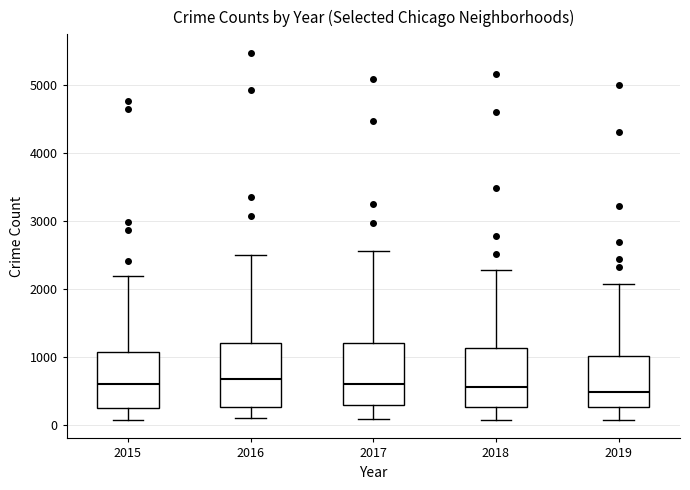

Reading left to right, transcribe this box plot: for each box, give where its median line is, the range the box spans, and where its two whiskers end, as read against the y-axis. The values are not printed on the chart, so give them approximately, as read against the axis.

2015: median 600, box 300 to 1100, whiskers 100 to 2200
2016: median 700, box 300 to 1200, whiskers 100 to 2500
2017: median 600, box 300 to 1200, whiskers 100 to 2600
2018: median 600, box 300 to 1100, whiskers 100 to 2300
2019: median 500, box 300 to 1000, whiskers 100 to 2100